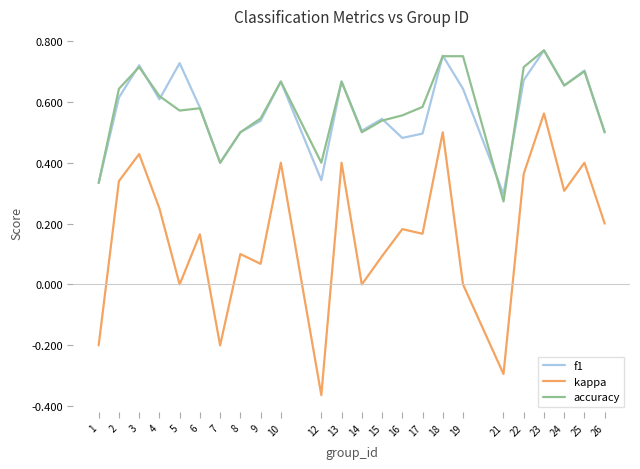

At which label does kappa first exceed 0?

2